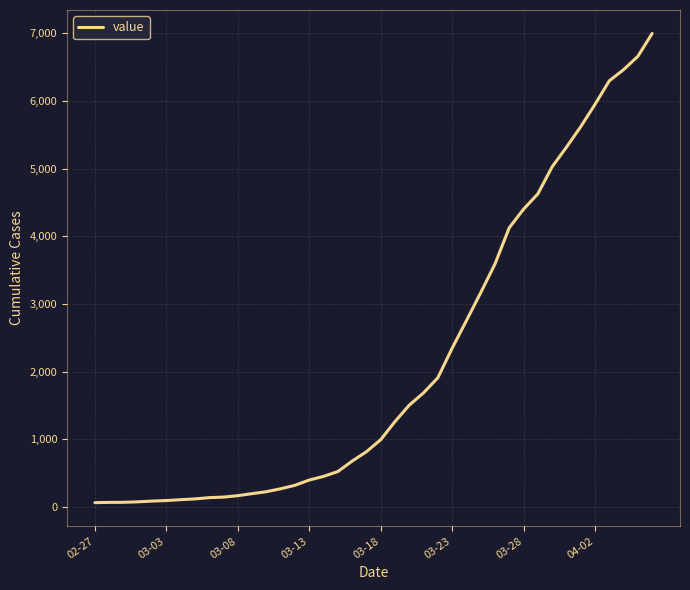

Does the chart have visible grid lines?

Yes